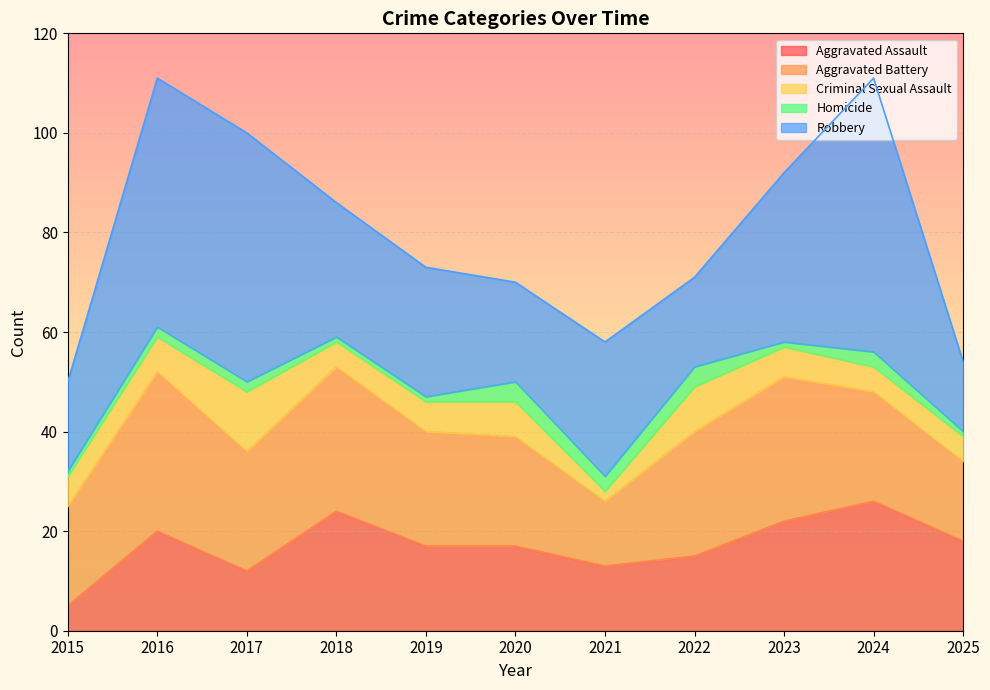

At which category does Criminal Sexual Assault reach its first local peak?

2017